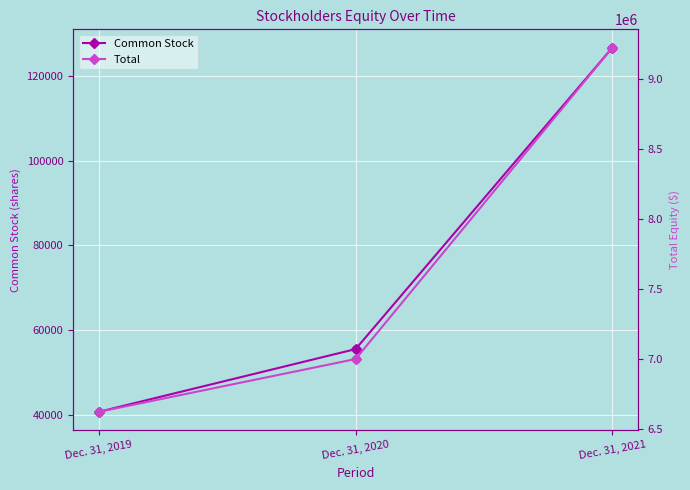

At how many categories does at least one series exceed 1286241?

3